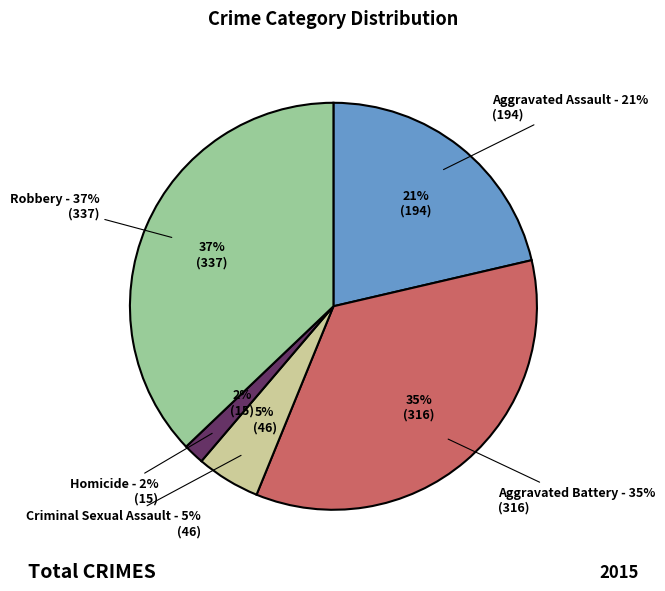

Which category has the smallest portion of the pie?

Homicide